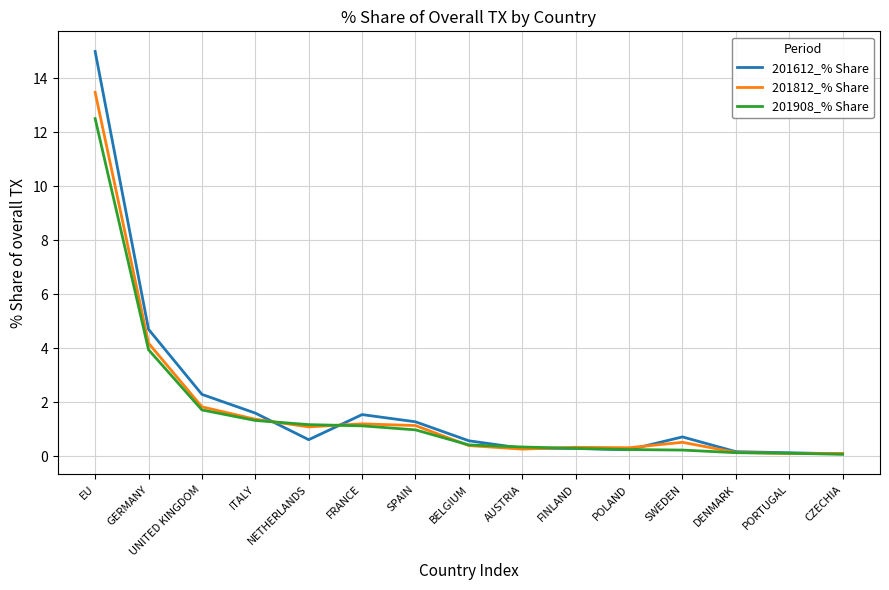

At how many categories does at least one series exceed 5?

1